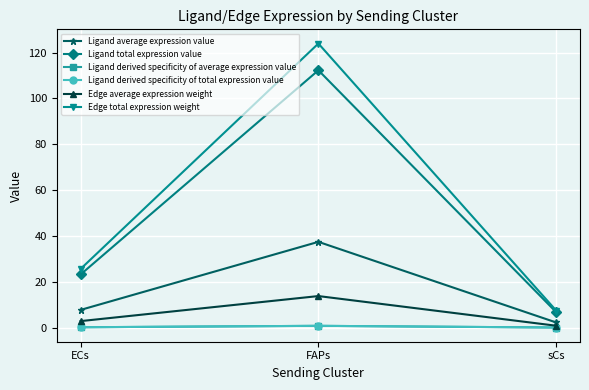

What position from the left is FAPs?

2